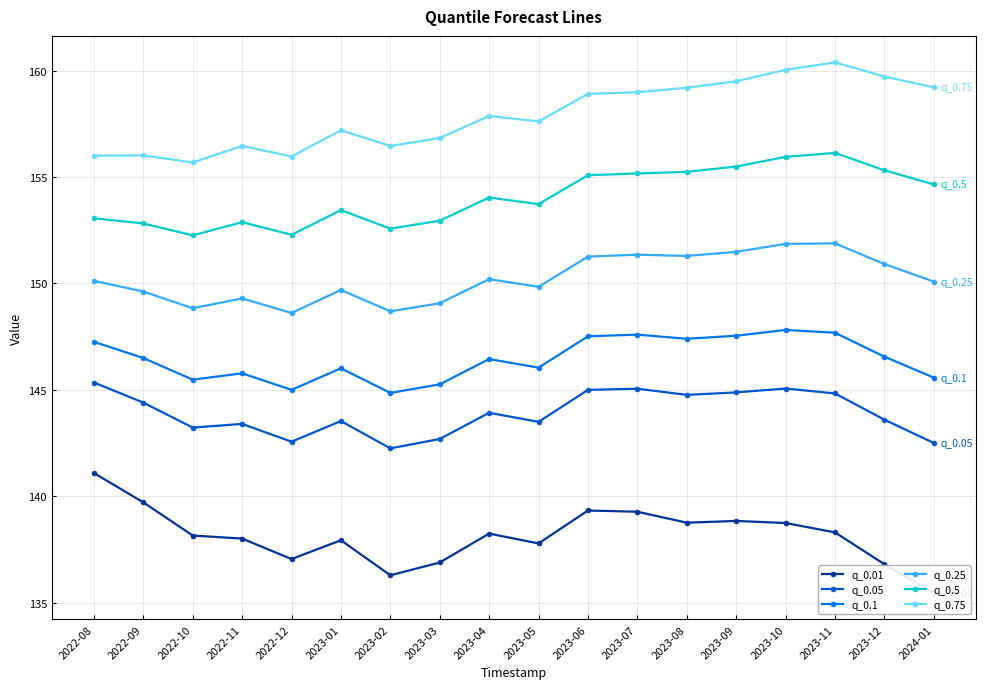

Between 2023-10 and 2023-11, which series saw the biggest shift?

q_0.01